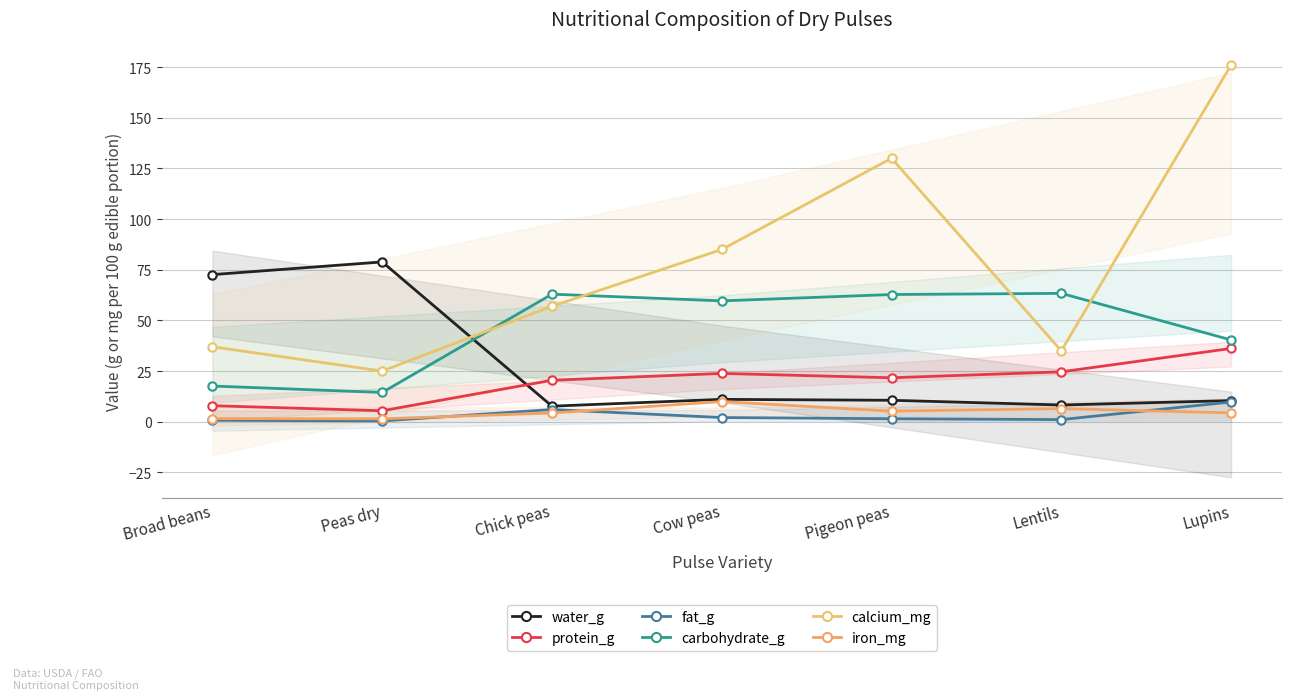

What position from the right is Lentils?

2